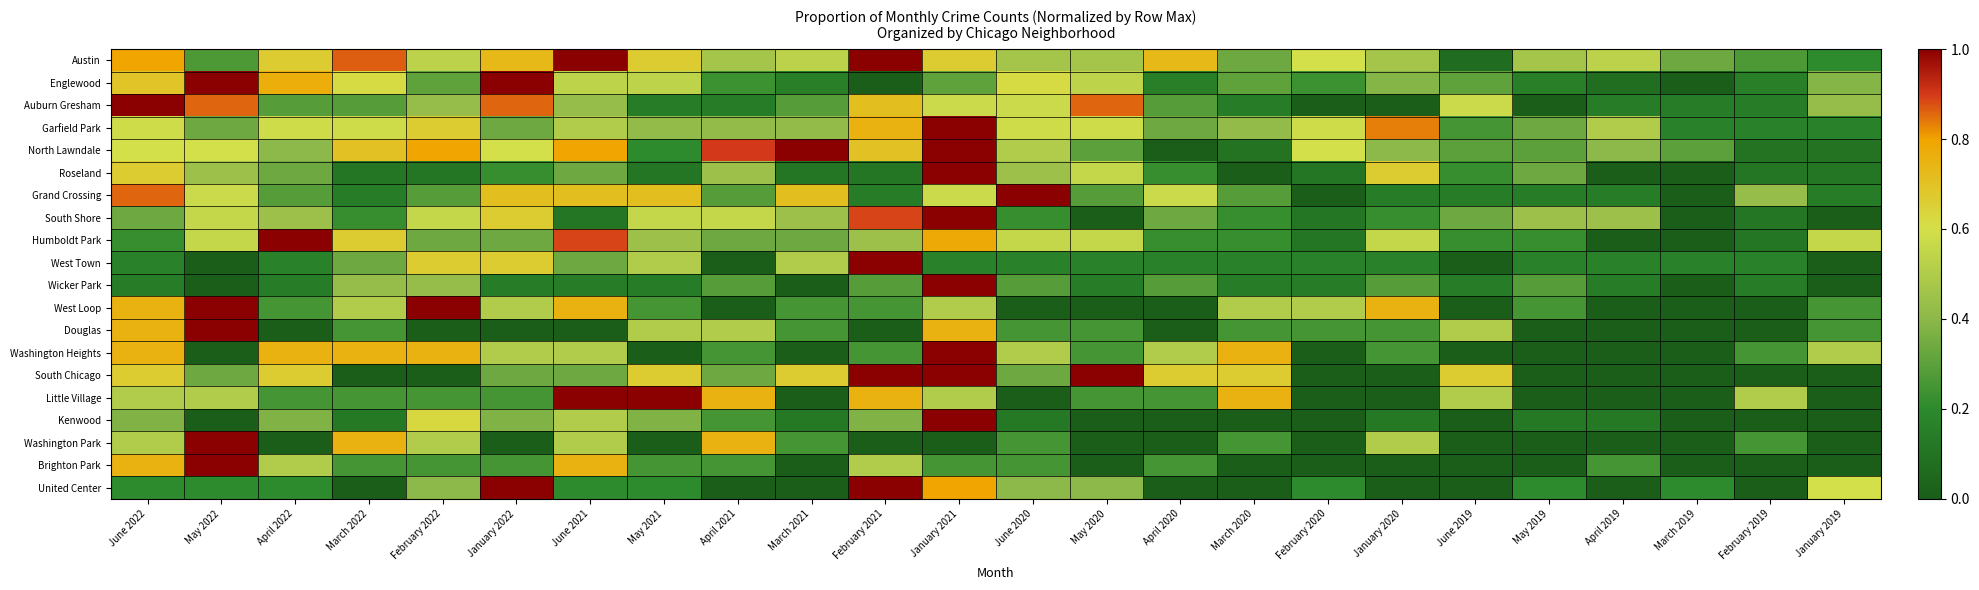

Reading right to left, extract all data points from this chart.

Austin: January 2019=0.2	February 2019=0.3	March 2019=0.3	April 2019=0.5	May 2019=0.5	June 2019=0.1	January 2020=0.5	February 2020=0.6	March 2020=0.3	April 2020=0.7	May 2020=0.5	June 2020=0.5	January 2021=0.7	February 2021=1.0	March 2021=0.5	April 2021=0.5	May 2021=0.7	June 2021=1.0	January 2022=0.7	February 2022=0.5	March 2022=0.9	April 2022=0.7	May 2022=0.3	June 2022=0.8
Englewood: January 2019=0.4	February 2019=0.2	March 2019=0.0	April 2019=0.1	May 2019=0.2	June 2019=0.3	January 2020=0.4	February 2020=0.2	March 2020=0.3	April 2020=0.2	May 2020=0.5	June 2020=0.6	January 2021=0.3	February 2021=0.0	March 2021=0.2	April 2021=0.2	May 2021=0.5	June 2021=0.5	January 2022=1.0	February 2022=0.3	March 2022=0.6	April 2022=0.8	May 2022=1.0	June 2022=0.7
Auburn Gresham: January 2019=0.4	February 2019=0.1	March 2019=0.1	April 2019=0.1	May 2019=0.0	June 2019=0.6	January 2020=0.0	February 2020=0.0	March 2020=0.1	April 2020=0.3	May 2020=0.9	June 2020=0.6	January 2021=0.6	February 2021=0.7	March 2021=0.3	April 2021=0.1	May 2021=0.1	June 2021=0.4	January 2022=0.9	February 2022=0.4	March 2022=0.3	April 2022=0.3	May 2022=0.9	June 2022=1.0
Garfield Park: January 2019=0.2	February 2019=0.2	March 2019=0.2	April 2019=0.5	May 2019=0.3	June 2019=0.2	January 2020=0.8	February 2020=0.6	March 2020=0.4	April 2020=0.3	May 2020=0.6	June 2020=0.6	January 2021=1.0	February 2021=0.8	March 2021=0.4	April 2021=0.4	May 2021=0.4	June 2021=0.5	January 2022=0.3	February 2022=0.7	March 2022=0.6	April 2022=0.6	May 2022=0.3	June 2022=0.6
North Lawndale: January 2019=0.1	February 2019=0.1	March 2019=0.3	April 2019=0.4	May 2019=0.3	June 2019=0.3	January 2020=0.4	February 2020=0.6	March 2020=0.1	April 2020=0.0	May 2020=0.3	June 2020=0.5	January 2021=1.0	February 2021=0.7	March 2021=1.0	April 2021=0.9	May 2021=0.2	June 2021=0.8	January 2022=0.6	February 2022=0.8	March 2022=0.7	April 2022=0.4	May 2022=0.6	June 2022=0.6
Roseland: January 2019=0.1	February 2019=0.1	March 2019=0.0	April 2019=0.0	May 2019=0.3	June 2019=0.2	January 2020=0.7	February 2020=0.1	March 2020=0.0	April 2020=0.2	May 2020=0.6	June 2020=0.4	January 2021=1.0	February 2021=0.1	March 2021=0.1	April 2021=0.4	May 2021=0.1	June 2021=0.3	January 2022=0.2	February 2022=0.1	March 2022=0.1	April 2022=0.3	May 2022=0.4	June 2022=0.7
Grand Crossing: January 2019=0.1	February 2019=0.4	March 2019=0.0	April 2019=0.1	May 2019=0.1	June 2019=0.1	January 2020=0.1	February 2020=0.0	March 2020=0.3	April 2020=0.6	May 2020=0.3	June 2020=1.0	January 2021=0.6	February 2021=0.1	March 2021=0.7	April 2021=0.3	May 2021=0.7	June 2021=0.7	January 2022=0.7	February 2022=0.3	March 2022=0.1	April 2022=0.3	May 2022=0.6	June 2022=0.9
South Shore: January 2019=0.0	February 2019=0.1	March 2019=0.0	April 2019=0.4	May 2019=0.4	June 2019=0.3	January 2020=0.2	February 2020=0.1	March 2020=0.2	April 2020=0.3	May 2020=0.0	June 2020=0.2	January 2021=1.0	February 2021=0.9	March 2021=0.4	April 2021=0.6	May 2021=0.6	June 2021=0.1	January 2022=0.7	February 2022=0.6	March 2022=0.2	April 2022=0.4	May 2022=0.6	June 2022=0.3
Humboldt Park: January 2019=0.6	February 2019=0.1	March 2019=0.0	April 2019=0.0	May 2019=0.2	June 2019=0.2	January 2020=0.6	February 2020=0.1	March 2020=0.2	April 2020=0.2	May 2020=0.6	June 2020=0.6	January 2021=0.8	February 2021=0.4	March 2021=0.3	April 2021=0.3	May 2021=0.4	June 2021=0.9	January 2022=0.3	February 2022=0.3	March 2022=0.7	April 2022=1.0	May 2022=0.6	June 2022=0.2
West Town: January 2019=0.0	February 2019=0.2	March 2019=0.2	April 2019=0.2	May 2019=0.2	June 2019=0.0	January 2020=0.2	February 2020=0.2	March 2020=0.2	April 2020=0.2	May 2020=0.2	June 2020=0.2	January 2021=0.2	February 2021=1.0	March 2021=0.5	April 2021=0.0	May 2021=0.5	June 2021=0.3	January 2022=0.7	February 2022=0.7	March 2022=0.3	April 2022=0.2	May 2022=0.0	June 2022=0.2
Wicker Park: January 2019=0.0	February 2019=0.1	March 2019=0.0	April 2019=0.1	May 2019=0.3	June 2019=0.1	January 2020=0.3	February 2020=0.1	March 2020=0.1	April 2020=0.3	May 2020=0.1	June 2020=0.3	January 2021=1.0	February 2021=0.3	March 2021=0.0	April 2021=0.3	May 2021=0.1	June 2021=0.1	January 2022=0.1	February 2022=0.4	March 2022=0.4	April 2022=0.1	May 2022=0.0	June 2022=0.1
West Loop: January 2019=0.2	February 2019=0.0	March 2019=0.0	April 2019=0.0	May 2019=0.2	June 2019=0.0	January 2020=0.8	February 2020=0.5	March 2020=0.5	April 2020=0.0	May 2020=0.0	June 2020=0.0	January 2021=0.5	February 2021=0.2	March 2021=0.2	April 2021=0.0	May 2021=0.2	June 2021=0.8	January 2022=0.5	February 2022=1.0	March 2022=0.5	April 2022=0.2	May 2022=1.0	June 2022=0.8
Douglas: January 2019=0.2	February 2019=0.0	March 2019=0.0	April 2019=0.0	May 2019=0.0	June 2019=0.5	January 2020=0.2	February 2020=0.2	March 2020=0.2	April 2020=0.0	May 2020=0.2	June 2020=0.2	January 2021=0.8	February 2021=0.0	March 2021=0.2	April 2021=0.5	May 2021=0.5	June 2021=0.0	January 2022=0.0	February 2022=0.0	March 2022=0.2	April 2022=0.0	May 2022=1.0	June 2022=0.8
Washington Heights: January 2019=0.5	February 2019=0.2	March 2019=0.0	April 2019=0.0	May 2019=0.0	June 2019=0.0	January 2020=0.2	February 2020=0.0	March 2020=0.8	April 2020=0.5	May 2020=0.2	June 2020=0.5	January 2021=1.0	February 2021=0.2	March 2021=0.0	April 2021=0.2	May 2021=0.0	June 2021=0.5	January 2022=0.5	February 2022=0.8	March 2022=0.8	April 2022=0.8	May 2022=0.0	June 2022=0.8
South Chicago: January 2019=0.0	February 2019=0.0	March 2019=0.0	April 2019=0.0	May 2019=0.0	June 2019=0.7	January 2020=0.0	February 2020=0.0	March 2020=0.7	April 2020=0.7	May 2020=1.0	June 2020=0.3	January 2021=1.0	February 2021=1.0	March 2021=0.7	April 2021=0.3	May 2021=0.7	June 2021=0.3	January 2022=0.3	February 2022=0.0	March 2022=0.0	April 2022=0.7	May 2022=0.3	June 2022=0.7
Little Village: January 2019=0.0	February 2019=0.5	March 2019=0.0	April 2019=0.0	May 2019=0.0	June 2019=0.5	January 2020=0.0	February 2020=0.0	March 2020=0.8	April 2020=0.2	May 2020=0.2	June 2020=0.0	January 2021=0.5	February 2021=0.8	March 2021=0.0	April 2021=0.8	May 2021=1.0	June 2021=1.0	January 2022=0.2	February 2022=0.2	March 2022=0.2	April 2022=0.2	May 2022=0.5	June 2022=0.5
Kenwood: January 2019=0.0	February 2019=0.0	March 2019=0.0	April 2019=0.1	May 2019=0.1	June 2019=0.0	January 2020=0.1	February 2020=0.0	March 2020=0.0	April 2020=0.0	May 2020=0.0	June 2020=0.1	January 2021=1.0	February 2021=0.4	March 2021=0.1	April 2021=0.2	May 2021=0.4	June 2021=0.5	January 2022=0.4	February 2022=0.6	March 2022=0.1	April 2022=0.4	May 2022=0.0	June 2022=0.4
Washington Park: January 2019=0.0	February 2019=0.2	March 2019=0.0	April 2019=0.0	May 2019=0.0	June 2019=0.0	January 2020=0.5	February 2020=0.0	March 2020=0.2	April 2020=0.0	May 2020=0.0	June 2020=0.2	January 2021=0.0	February 2021=0.0	March 2021=0.2	April 2021=0.8	May 2021=0.0	June 2021=0.5	January 2022=0.0	February 2022=0.5	March 2022=0.8	April 2022=0.0	May 2022=1.0	June 2022=0.5
Brighton Park: January 2019=0.0	February 2019=0.0	March 2019=0.0	April 2019=0.2	May 2019=0.0	June 2019=0.0	January 2020=0.0	February 2020=0.0	March 2020=0.0	April 2020=0.2	May 2020=0.0	June 2020=0.2	January 2021=0.2	February 2021=0.5	March 2021=0.0	April 2021=0.2	May 2021=0.2	June 2021=0.8	January 2022=0.2	February 2022=0.2	March 2022=0.2	April 2022=0.5	May 2022=1.0	June 2022=0.8
United Center: January 2019=0.6	February 2019=0.0	March 2019=0.2	April 2019=0.0	May 2019=0.2	June 2019=0.0	January 2020=0.0	February 2020=0.2	March 2020=0.0	April 2020=0.0	May 2020=0.4	June 2020=0.4	January 2021=0.8	February 2021=1.0	March 2021=0.0	April 2021=0.0	May 2021=0.2	June 2021=0.2	January 2022=1.0	February 2022=0.4	March 2022=0.0	April 2022=0.2	May 2022=0.2	June 2022=0.2